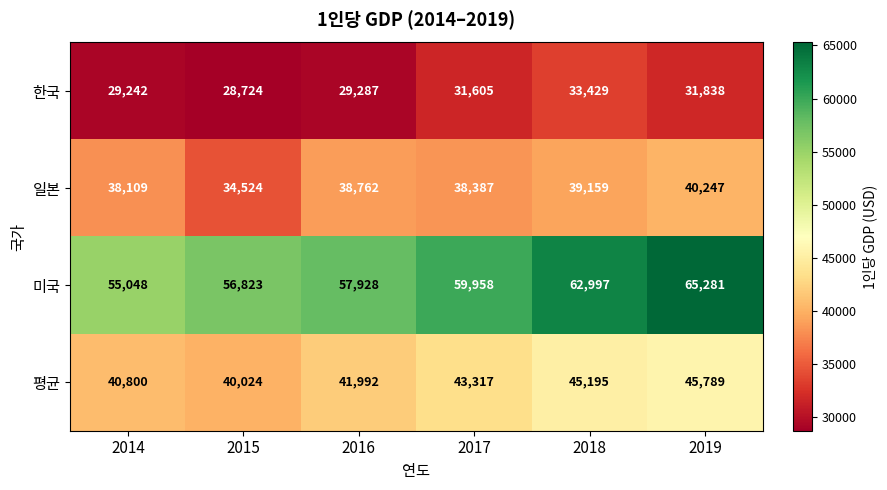

Where is 한국 nearest to the value 31076?

2017